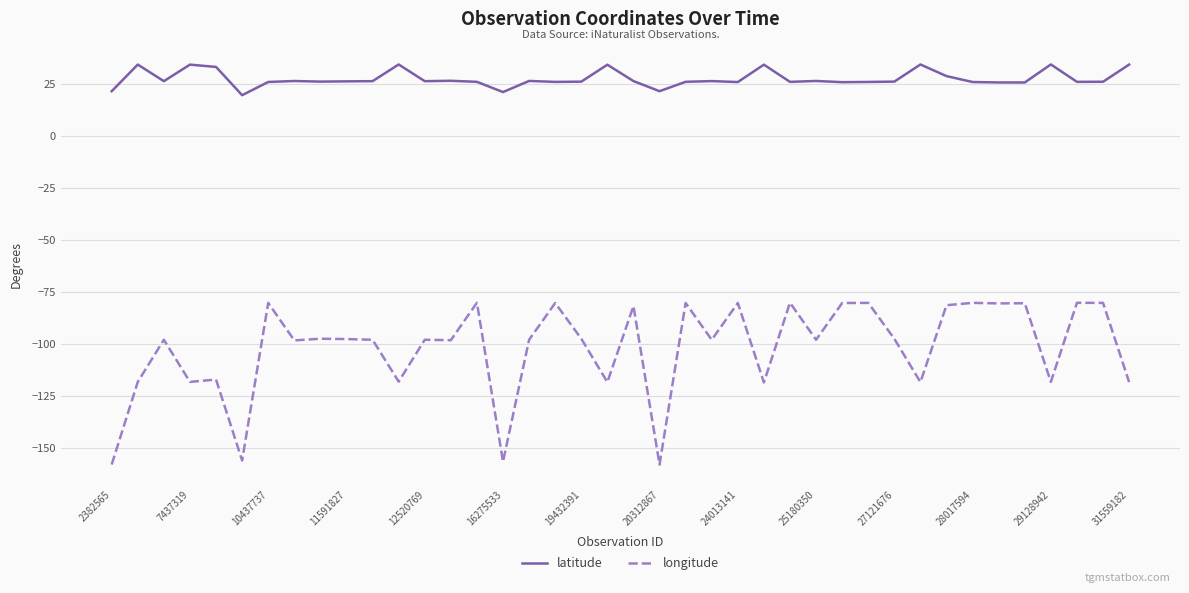

Which series has the largest total across all categories?

latitude